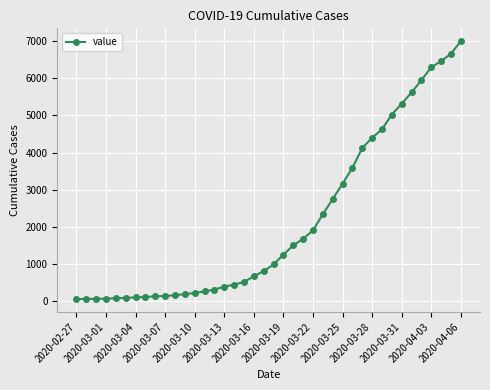

What is the difference between the maximum and second lowest values?

6927